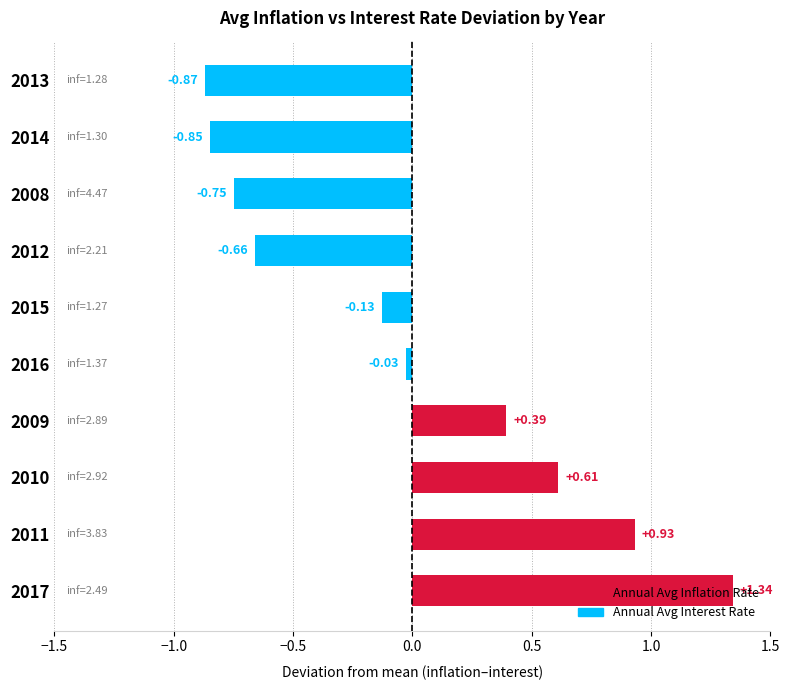

List the labels in order of value, largest first.

2017, 2011, 2010, 2009, 2016, 2015, 2012, 2008, 2014, 2013